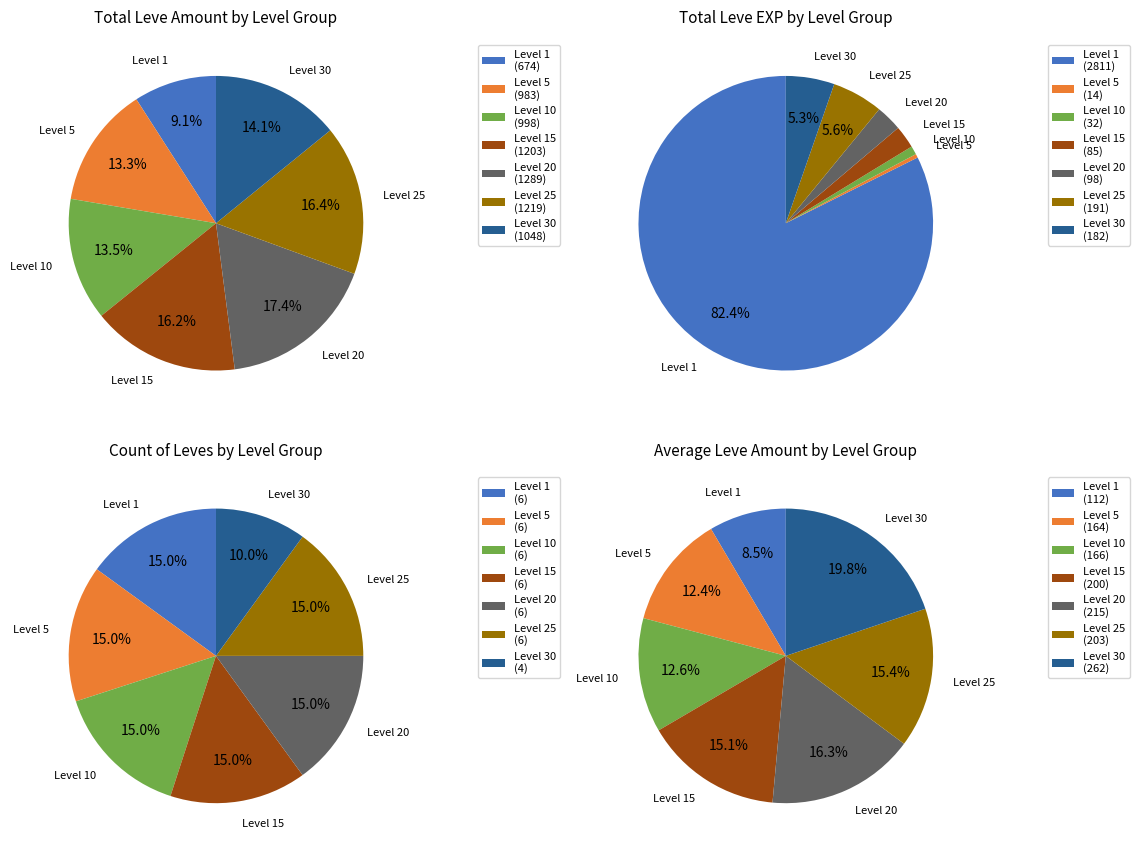

Do Leve Amount 6 and Leve Amount 3 together represent more than half of the pie?

No